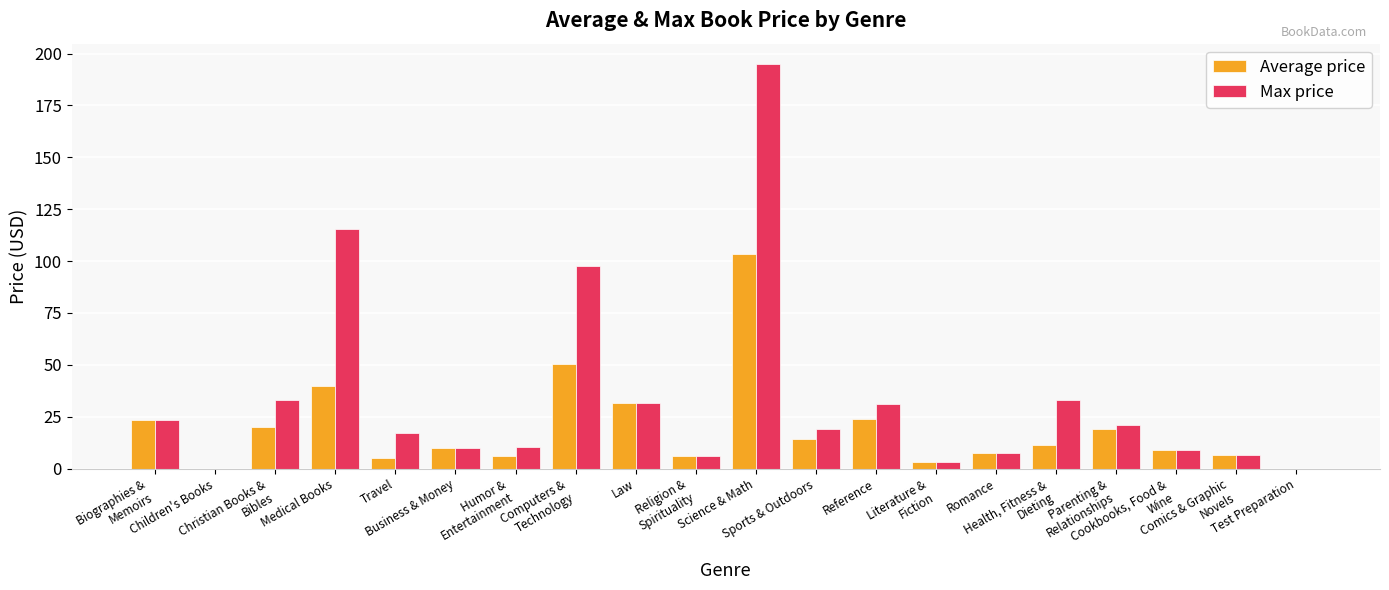

Which series has the largest total across all categories?

Max price